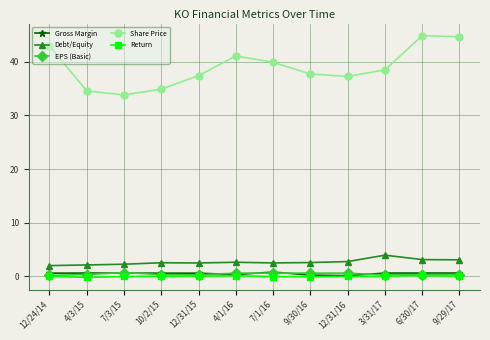

What is the value of the Gross Margin point at the 8th from the left?

0.2